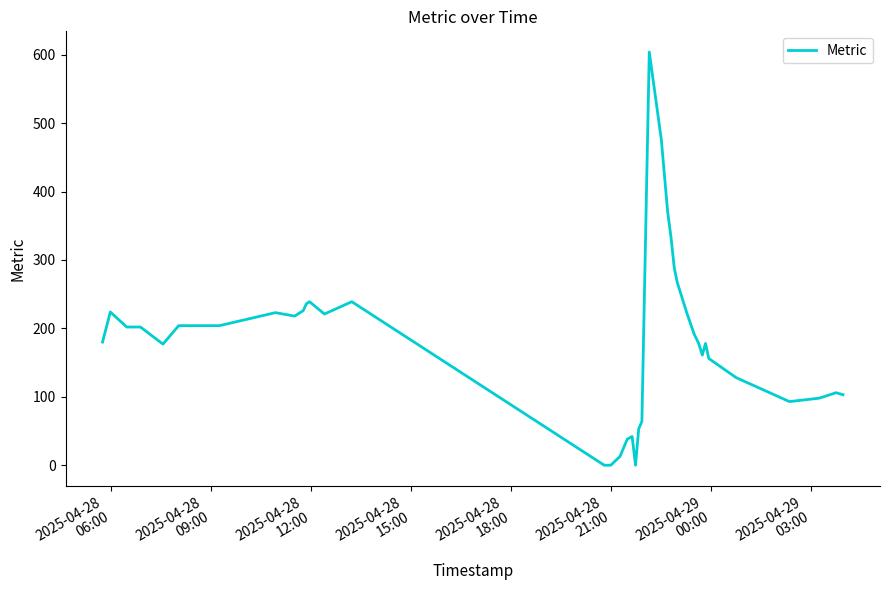

What is the difference between the maximum and minimum values?

604